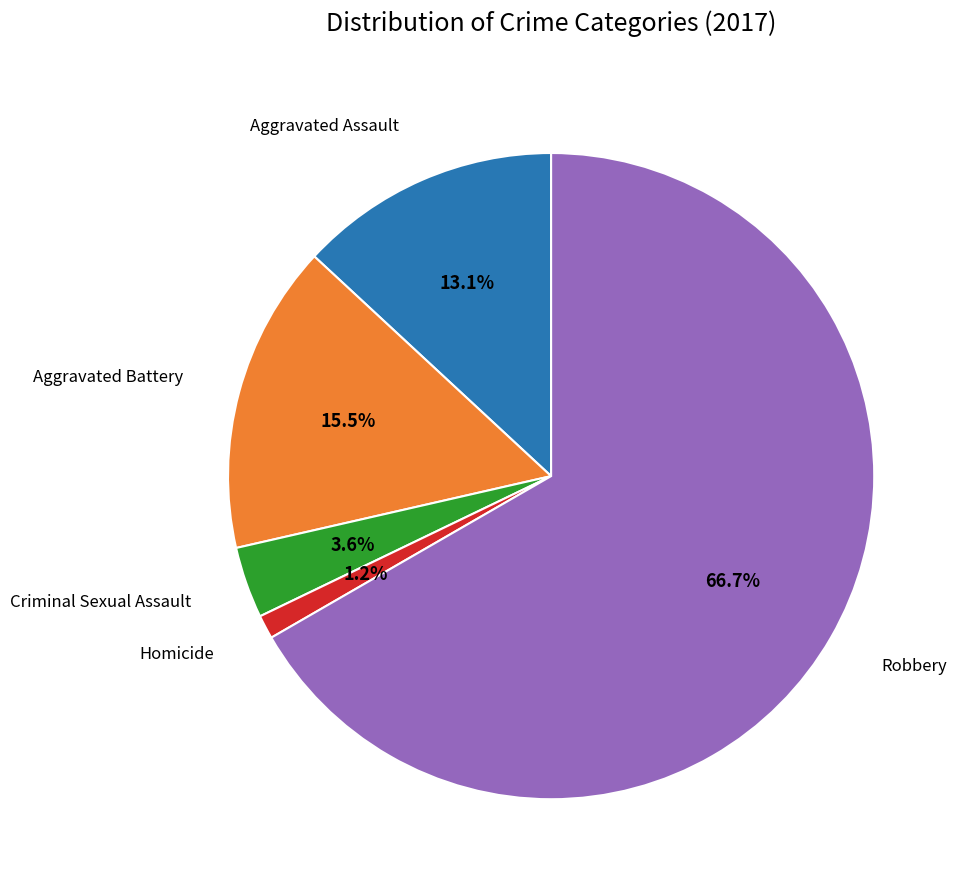

Is there a majority slice in this chart?

Yes